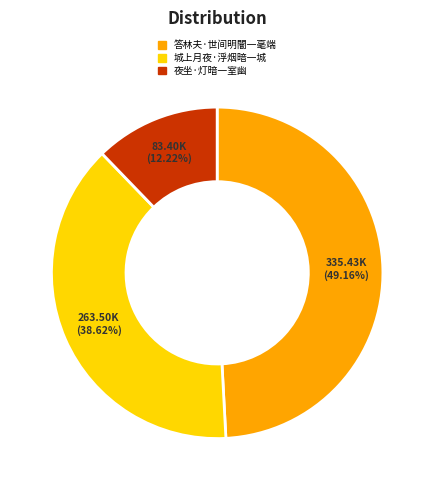

What is the ratio of the value at 城上月夜·浮烟暗一城 to the value at 夜坐·灯暗一室幽?

3.2